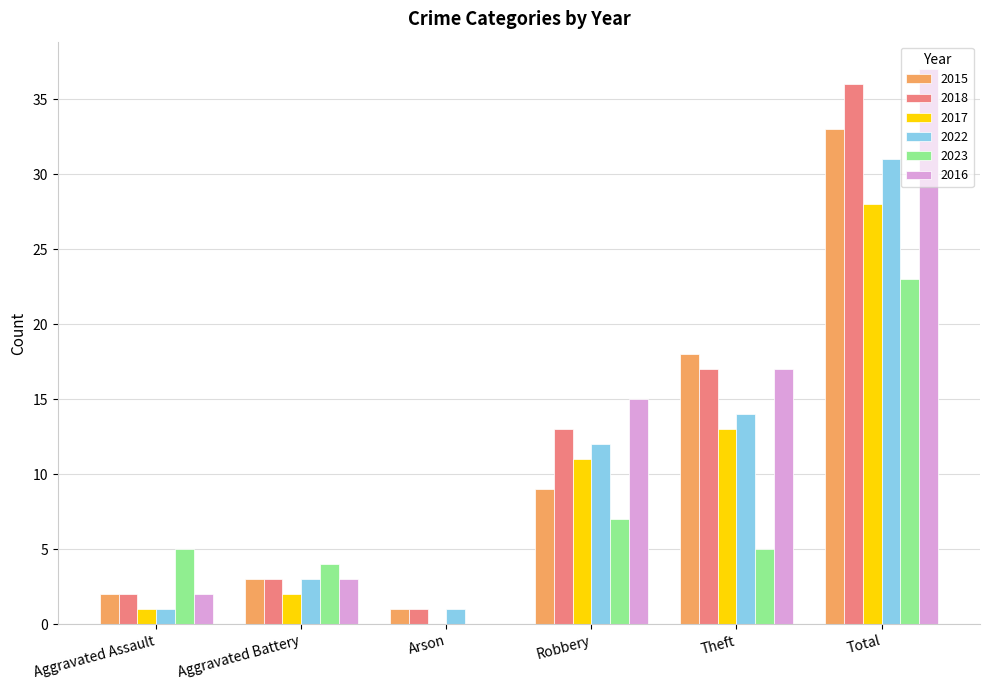

Which series has the largest total across all categories?

2016